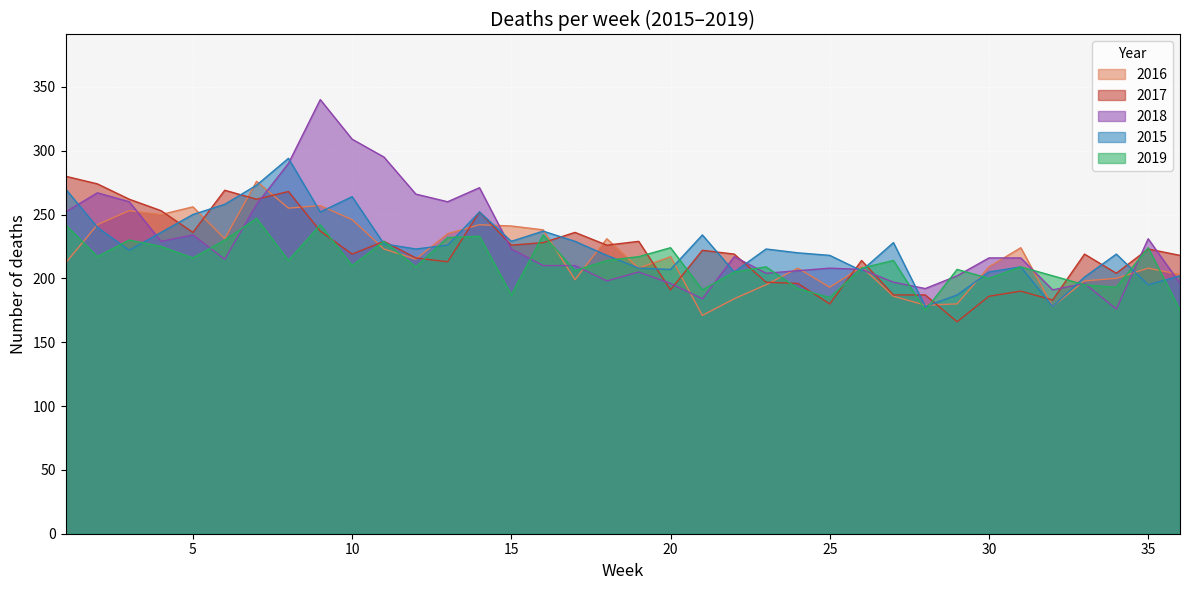

Reading left to right, what are all the values shown in this chart?

2016: 212	242	253	250	256	231	276	255	257	246	223	215	235	242	241	238	199	231	208	217	171	184	195	208	193	209	186	179	180	209	224	178	198	200	208	203
2017: 280	274	262	253	236	269	262	268	237	219	229	216	213	252	226	228	236	226	229	191	222	219	197	196	180	214	187	187	166	186	190	183	219	204	223	218
2018: 252	267	260	229	234	215	258	290	340	309	295	266	260	271	223	210	210	198	205	196	184	217	204	206	208	207	197	192	202	216	216	191	196	176	231	196
2015: 270	240	222	236	250	258	273	294	252	264	227	223	226	252	229	237	229	218	208	207	234	205	223	220	218	206	228	178	187	205	209	178	201	219	195	202
2019: 242	217	230	225	216	230	247	214	242	210	229	209	232	233	187	234	206	214	217	224	191	205	209	192	185	208	214	175	207	200	209	202	195	193	224	175